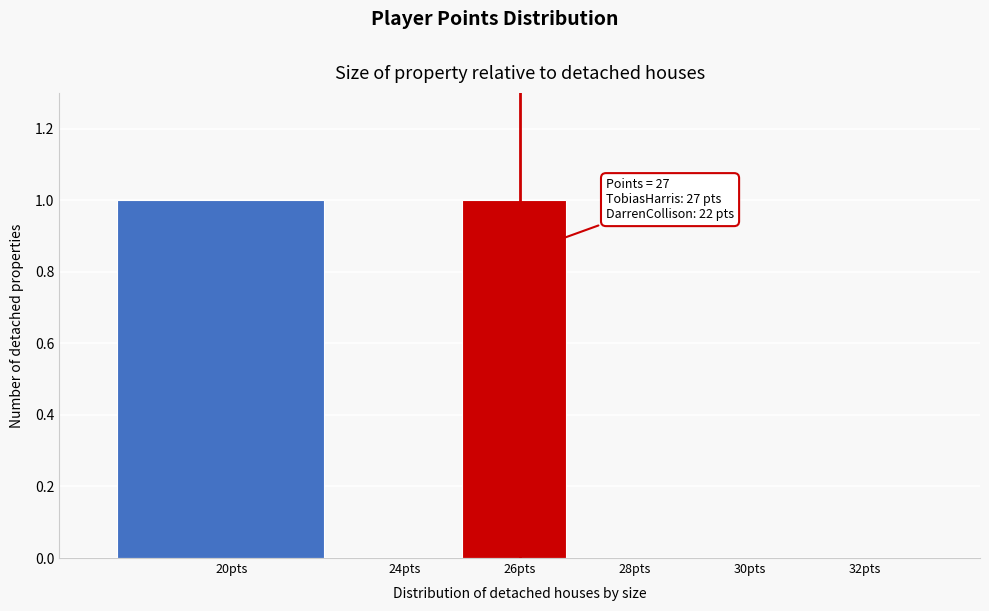

Reading left to right, transcribe all the data shown in this chart.

20pts=1	24pts=0	26pts=1	28pts=0	30pts=0	32pts=0